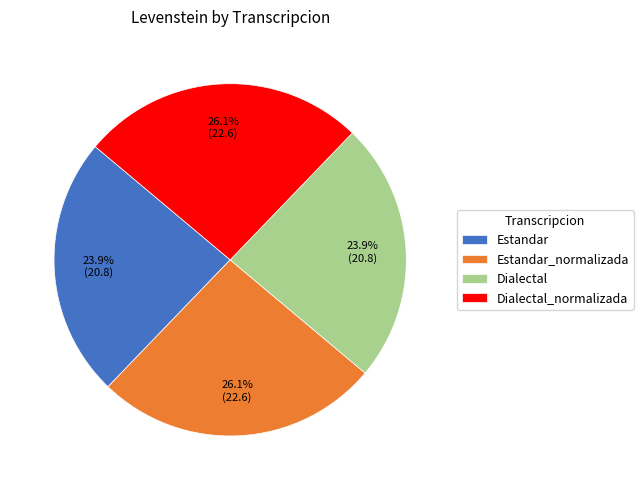

What portion of the pie excludes Estandar_normalizada?

73.9%